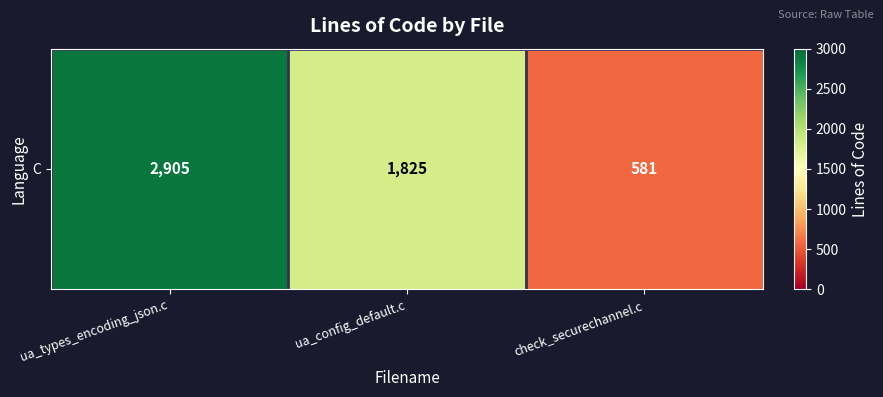

What is the minimum value shown in the chart?

581